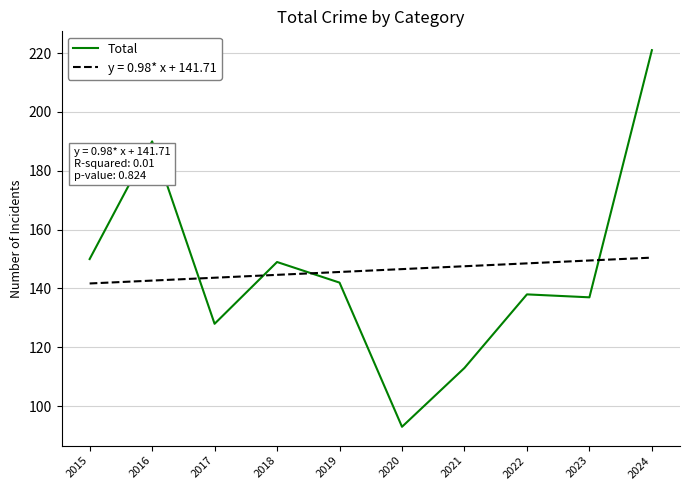

What is the spread (max minus min) of values at 2017?

15.7